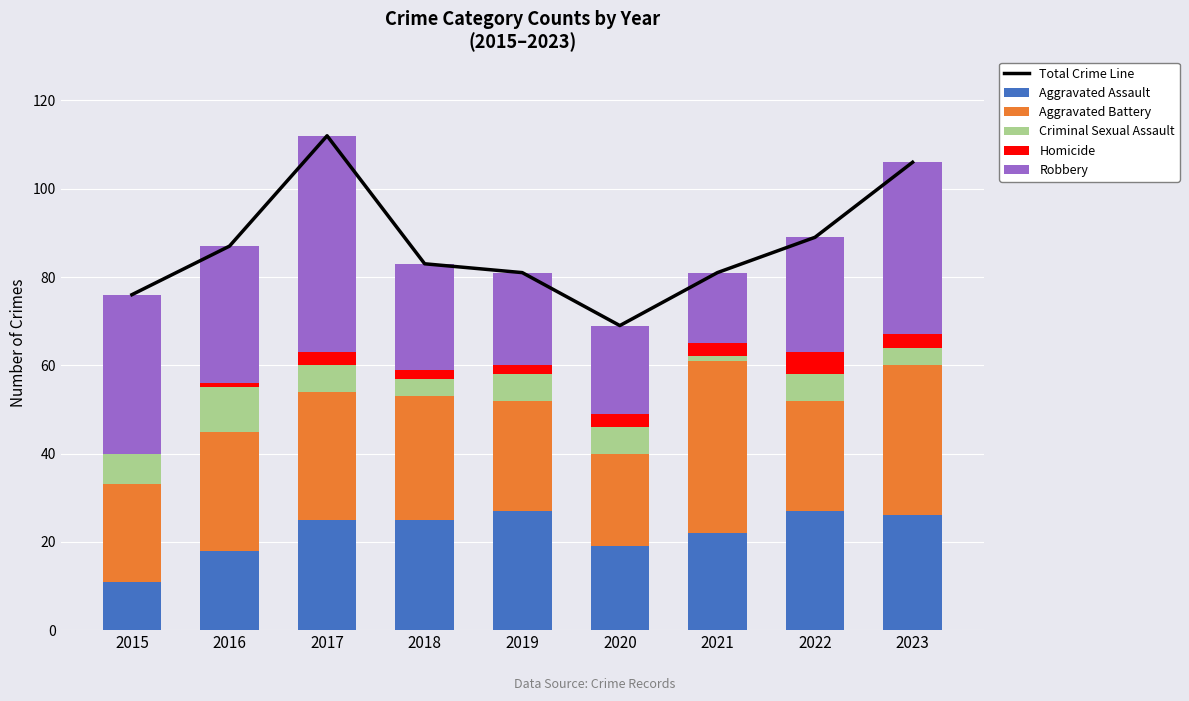

What is the spread (max minus min) of values at 2023?

103